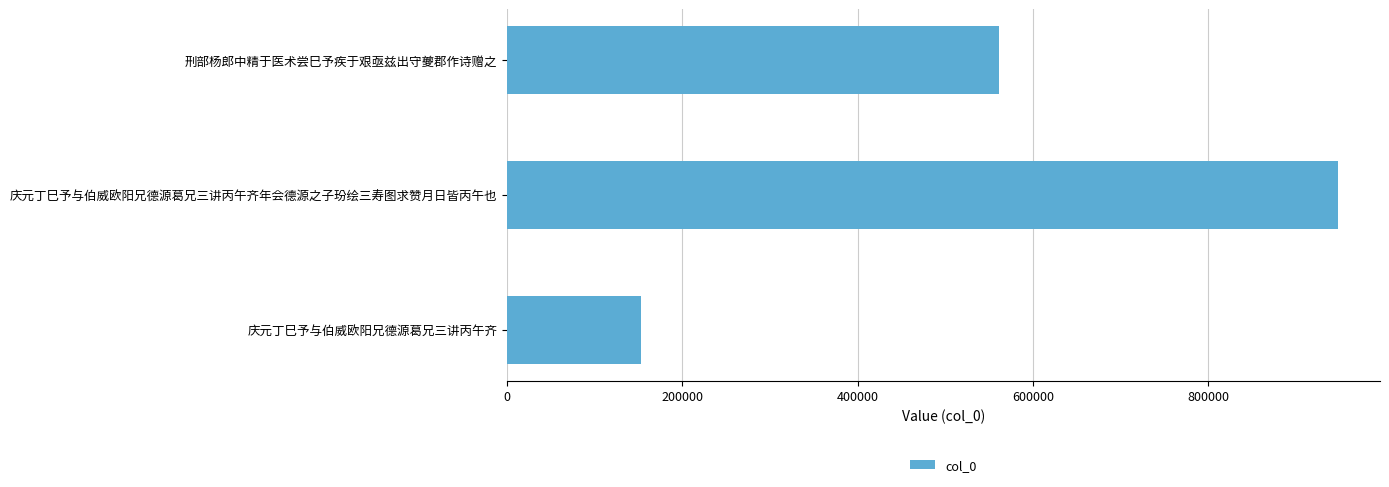

Are the bars horizontal?

Yes